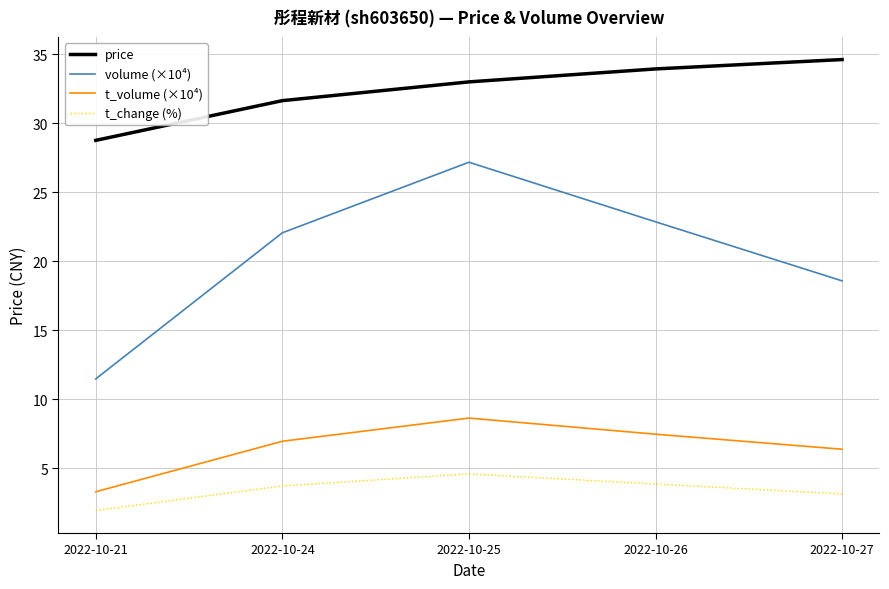

What is the lowest value of the price series?

28.8